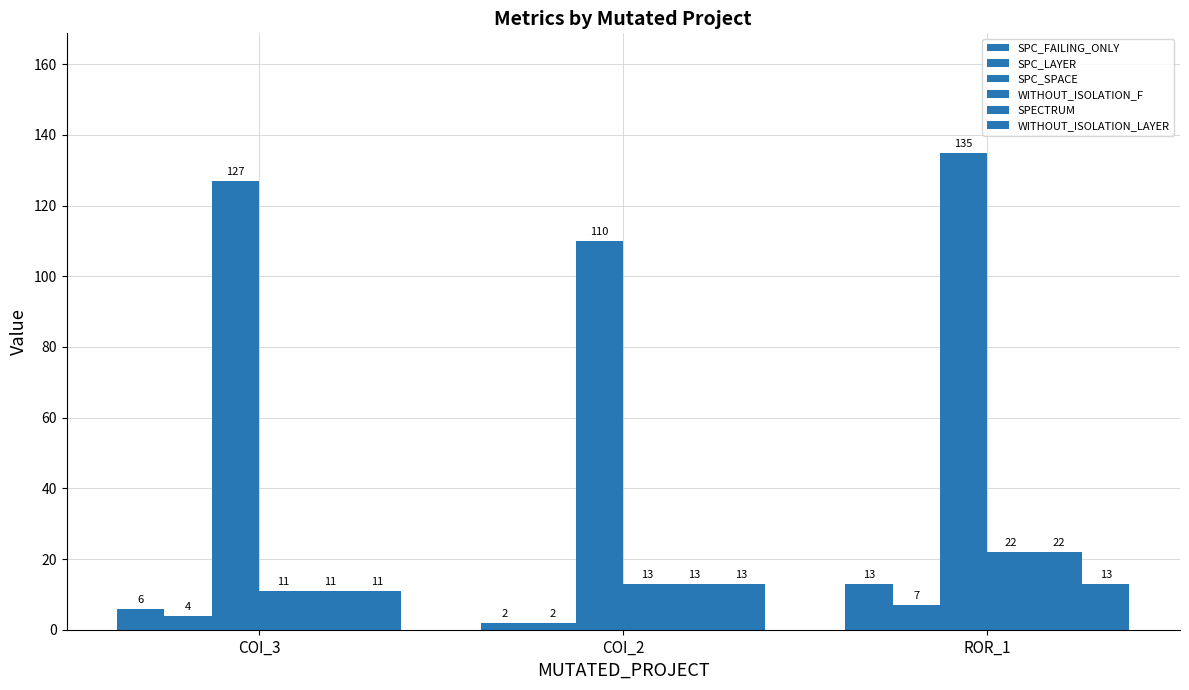

Rank the categories by SPC_FAILING_ONLY value from lowest to highest.

COI_2, COI_3, ROR_1